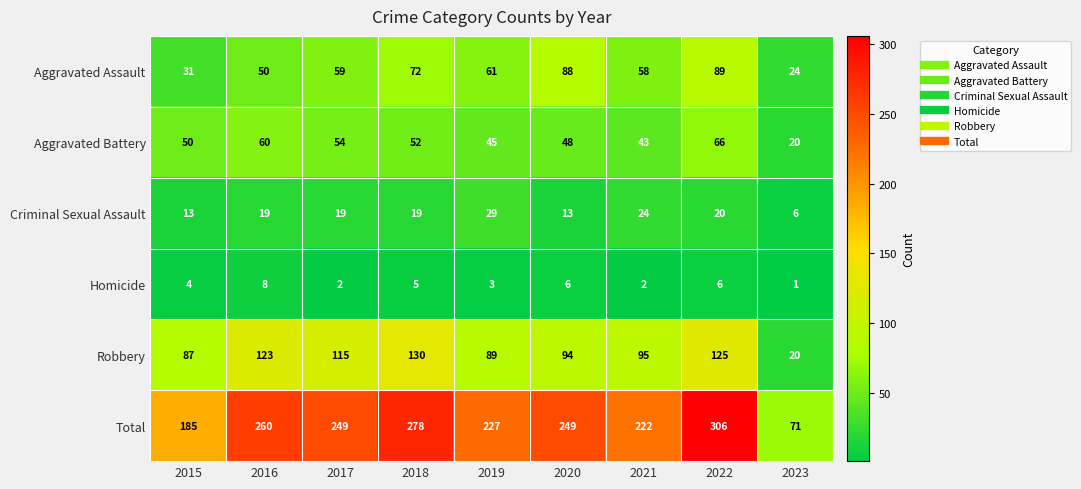

At which category does the chart reach its peak across all series?

2022